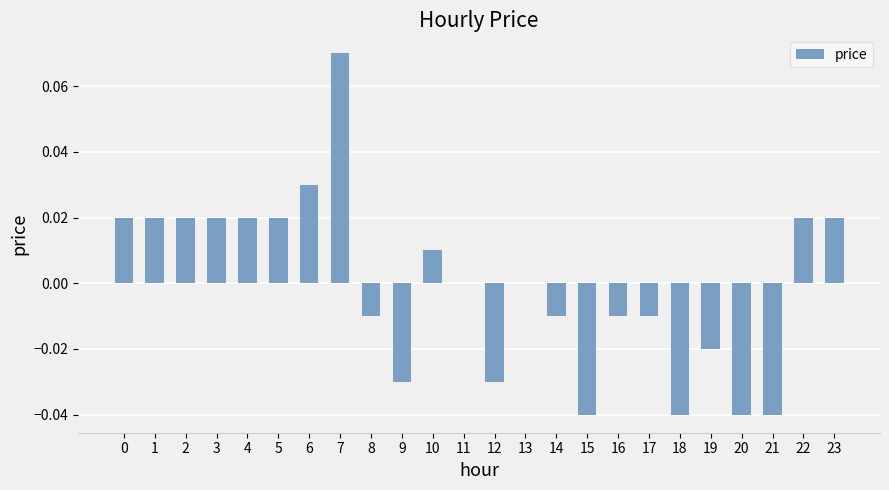

Which label corresponds to the largest value in the chart?

7